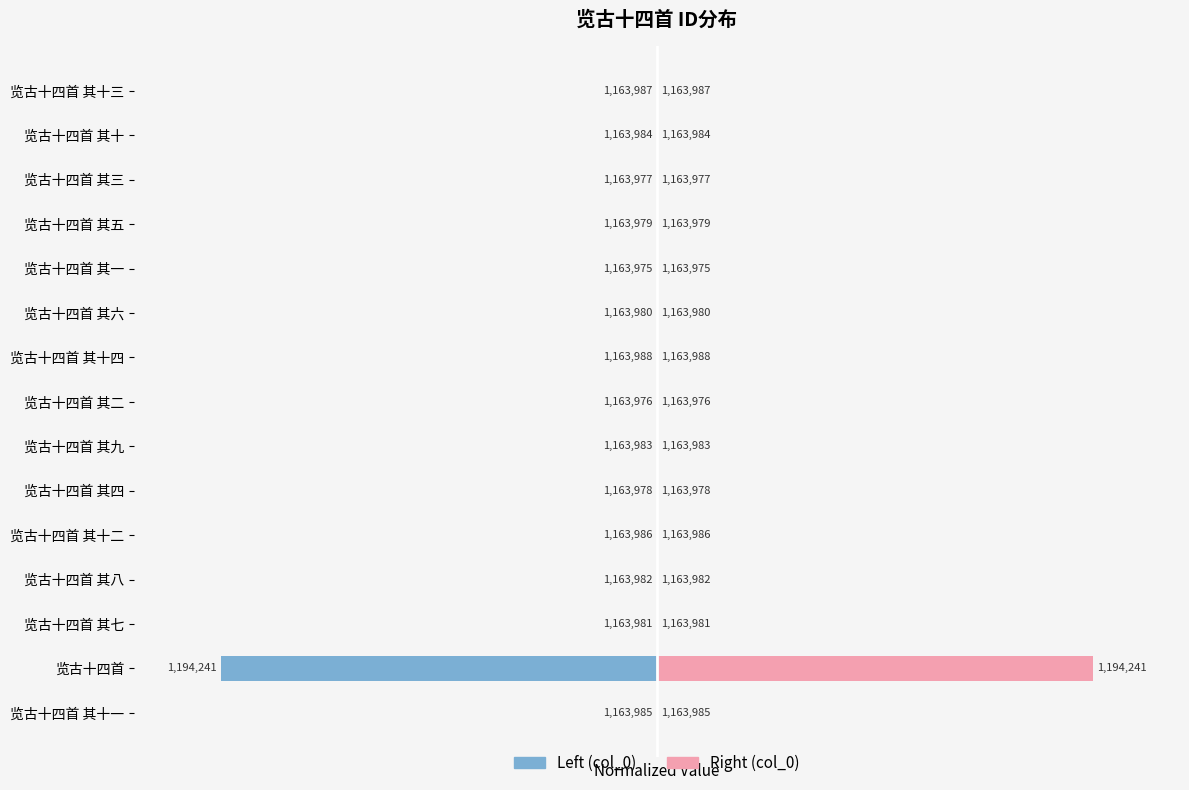

Is the value of col_0 (right) at 览古十四首 其八 greater than the value of col_0 (left) at 览古十四首 其十二?

Yes